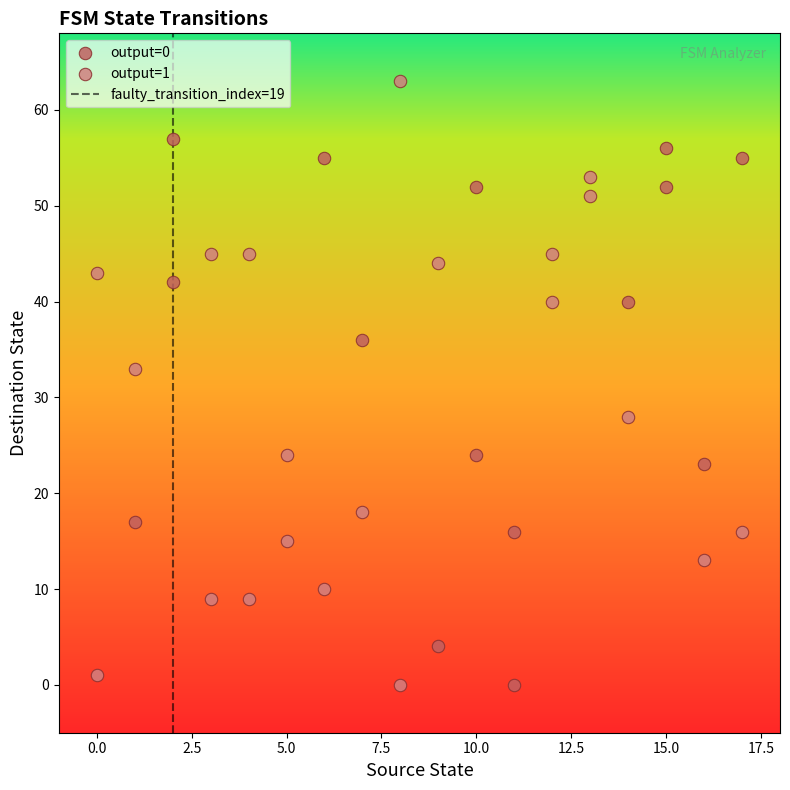

Which series has the largest Y range (max minus min)?

output=1